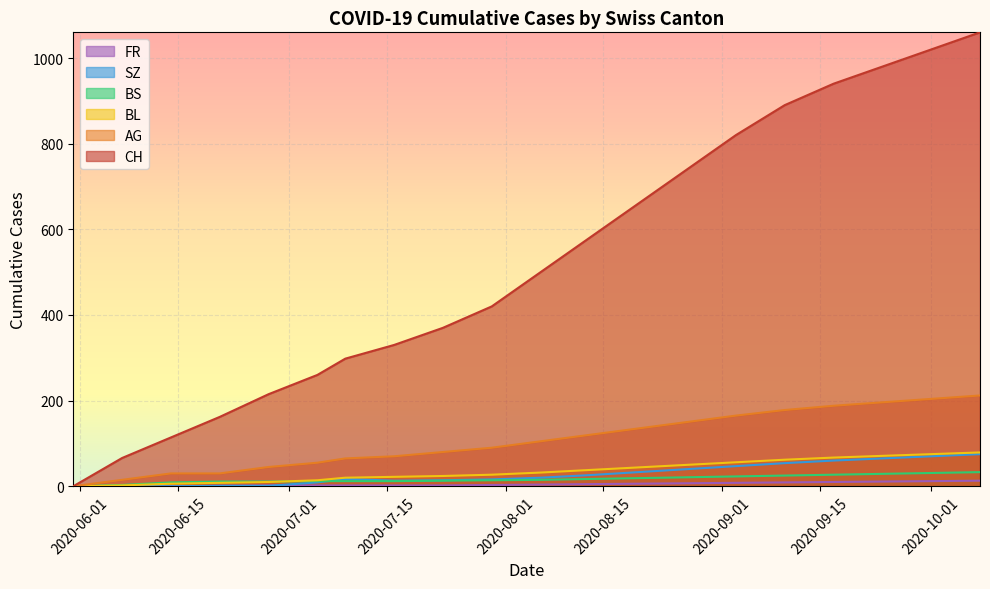

True or false: FR has more than 1 points higher than both neighbors.

False